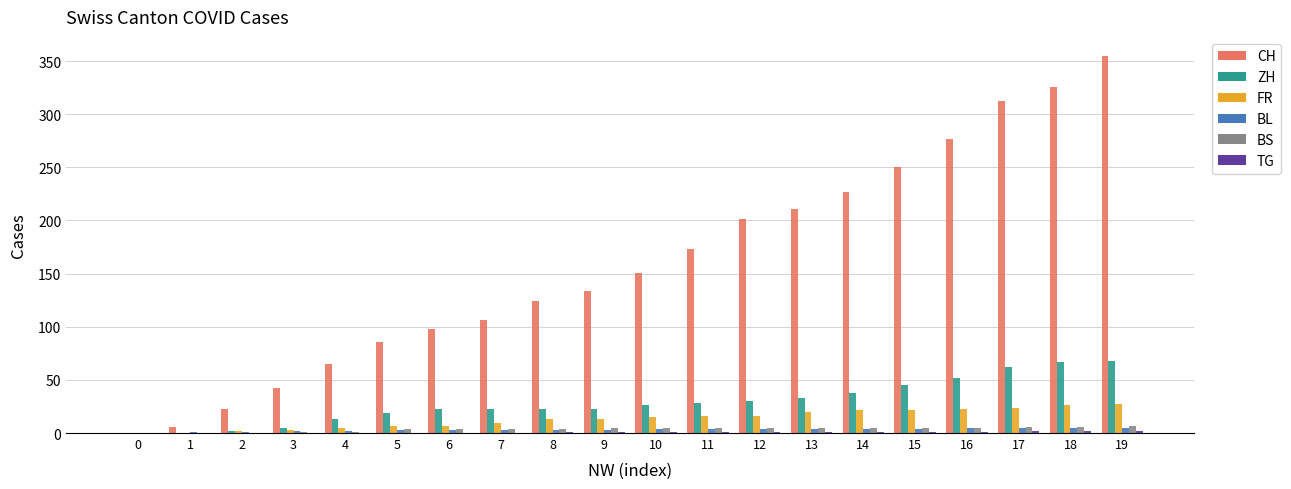

Is it true that CH equals 61 at 8?

False